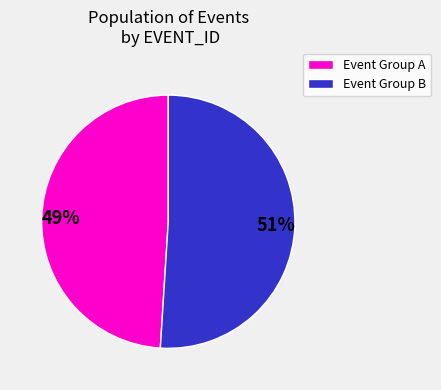

Is there any slice that represents more than half of the pie?

Yes